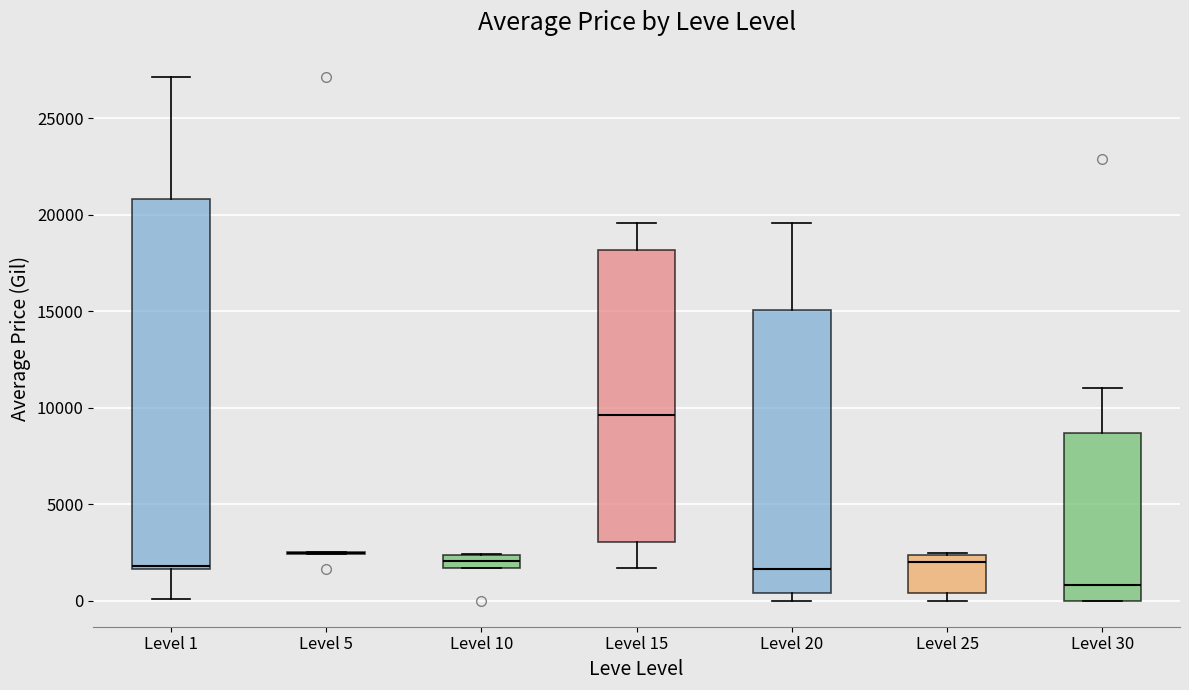

Which box is the tallest, from its lower edge to its upper edge?

Level 1